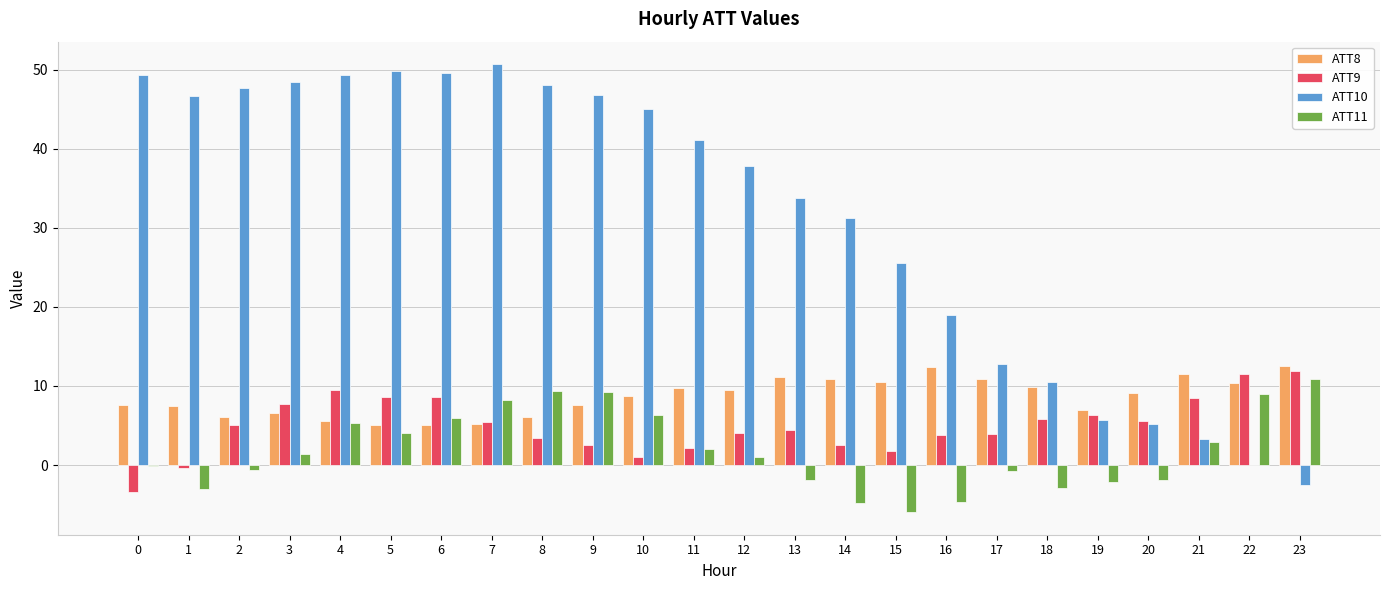

What is the sum of all ATT9 values?

120.3